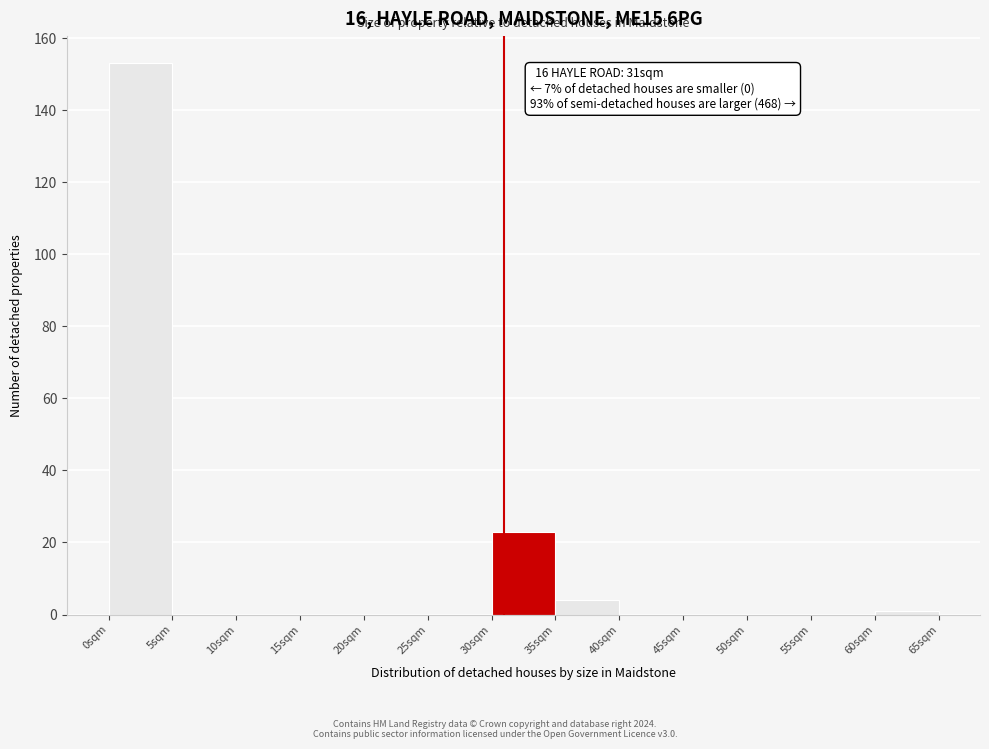

Which range on the x-axis has the tallest bar?

0 to 5